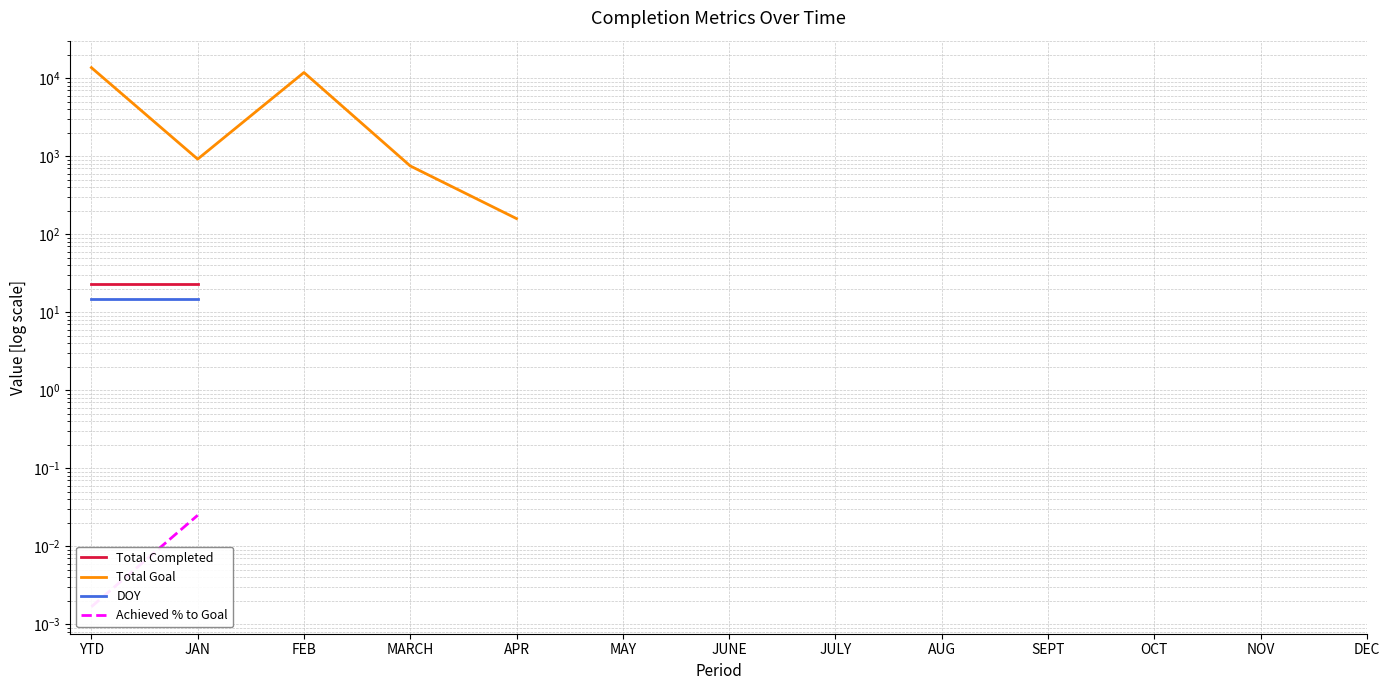

Which label corresponds to the smallest value in the chart?

YTD